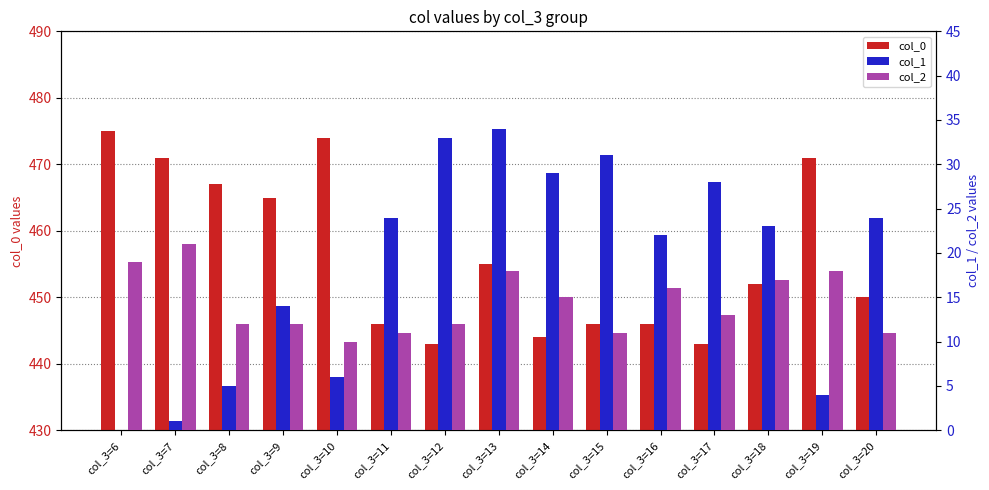

The value of col_2 at col_3=19 is 32. True or false?

False